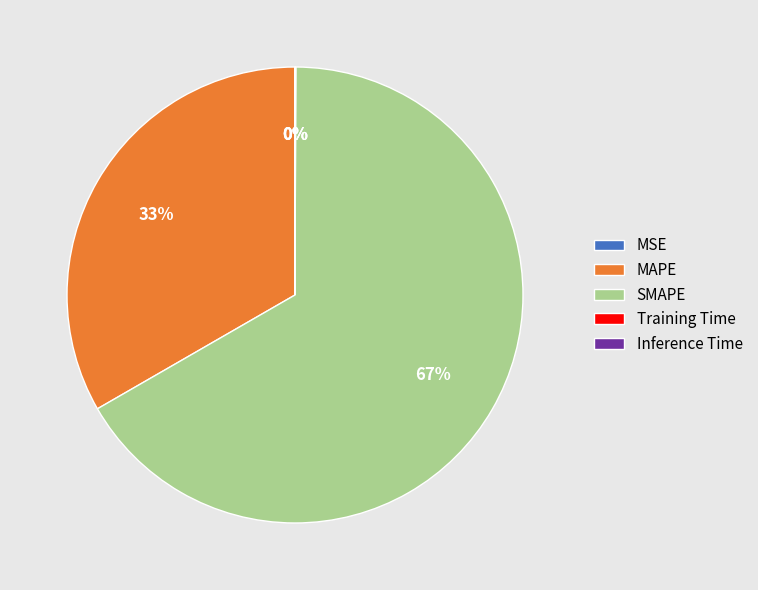

Does MAPE account for over 50% of the chart?

No